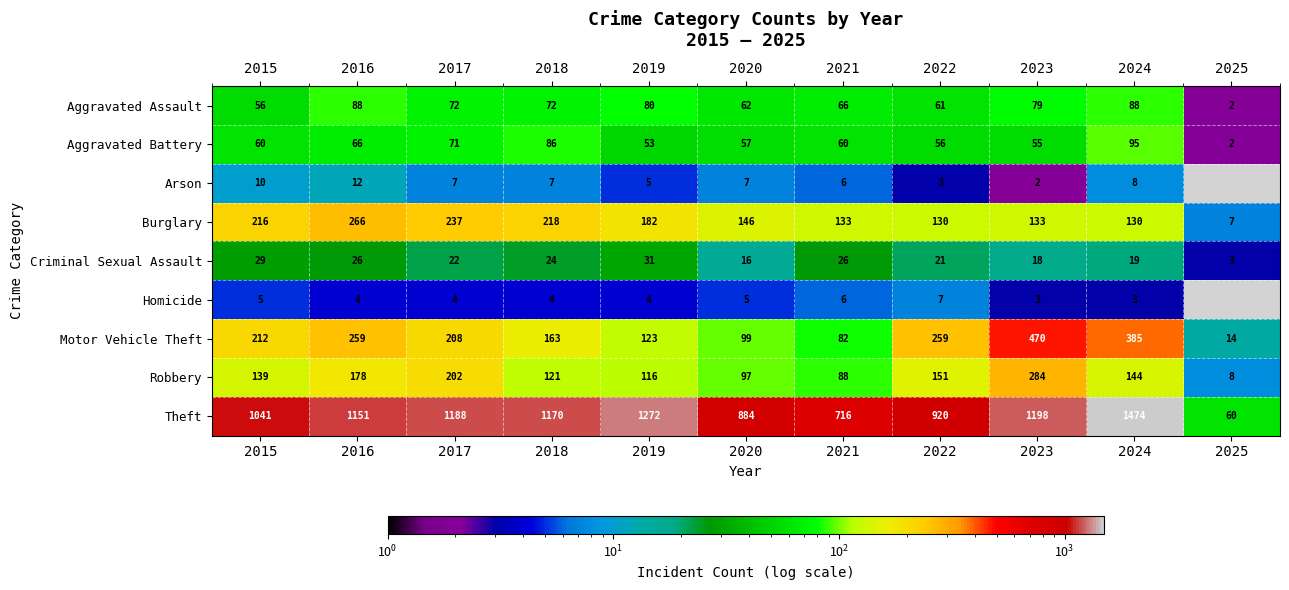

At 2020, list the series in order from smallest to largest.

Homicide, Arson, Criminal Sexual Assault, Aggravated Battery, Aggravated Assault, Robbery, Motor Vehicle Theft, Burglary, Theft